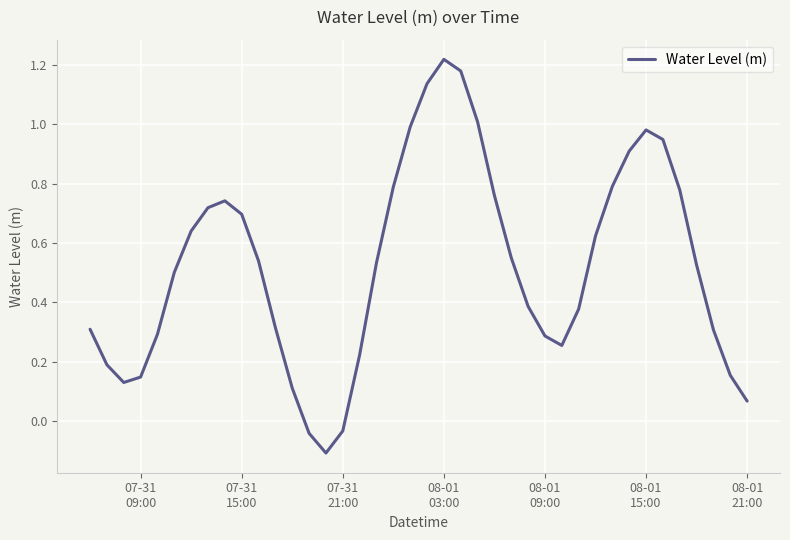

What is the difference between the maximum and minimum values?

1.3